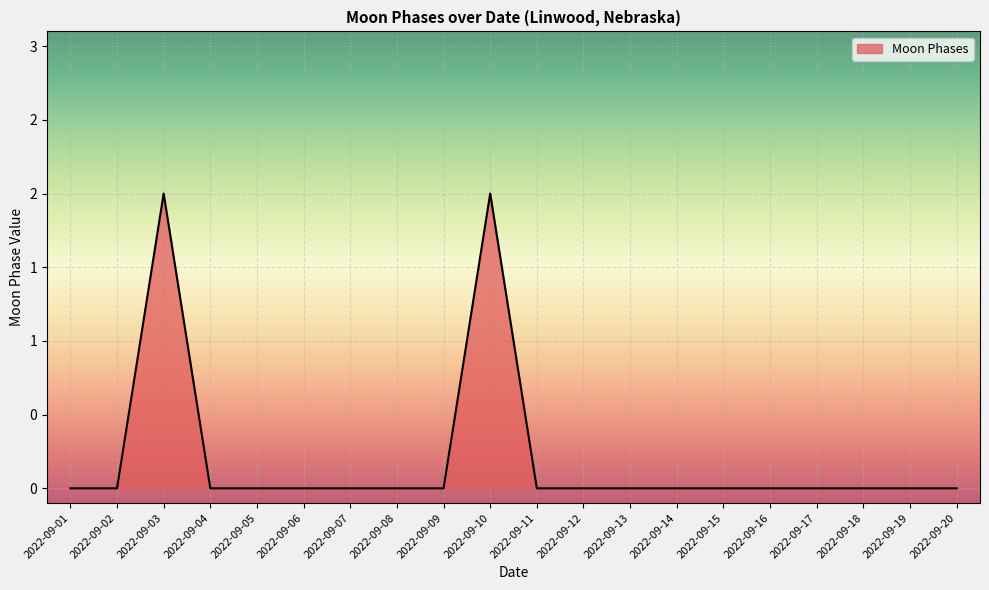

Is it true that the value at 2022-09-20 is 1?

False